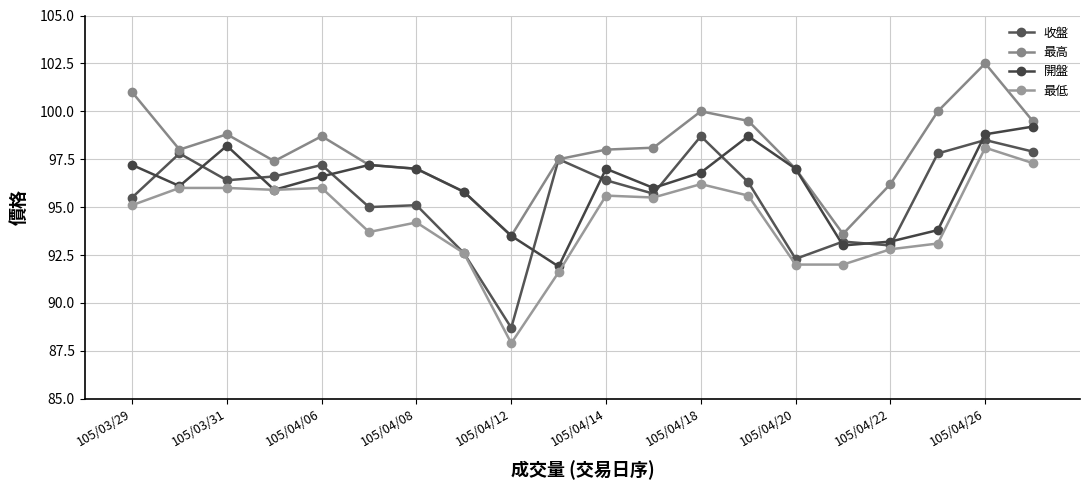

Does the chart display data point markers on the line(s)?

Yes